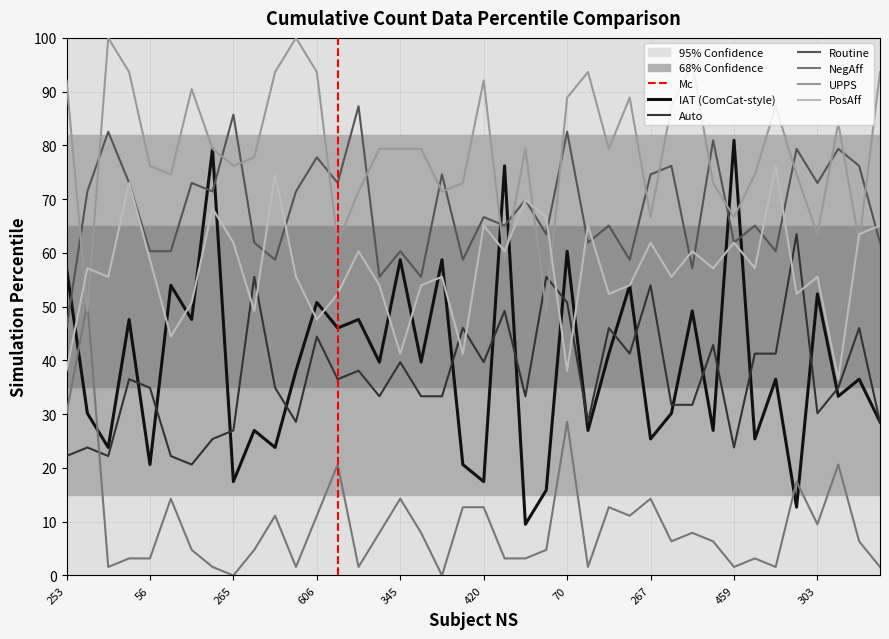

Reading left to right, transcribe all the data shown in this chart.

IAT: 57.1	30.2	23.8	47.6	20.6	54.0	47.6	79.4	17.5	27.0	23.8	38.1	50.8	46.0	47.6	39.7	58.7	39.7	58.7	20.6	17.5	76.2	9.5	15.9	60.3	27.0	41.3	54.0	25.4	30.2	49.2	27.0	81.0	25.4	36.5	12.7	52.4	33.3	36.5	28.6
Auto: 22.2	23.8	22.2	36.5	34.9	22.2	20.6	25.4	27.0	55.6	34.9	28.6	44.4	36.5	38.1	33.3	39.7	33.3	33.3	46.0	39.7	49.2	33.3	55.6	50.8	28.6	46.0	41.3	54.0	31.7	31.7	42.9	23.8	41.3	41.3	63.5	30.2	34.9	46.0	28.6
Routine: 46.0	71.4	82.5	73.0	60.3	60.3	73.0	71.4	85.7	61.9	58.7	71.4	77.8	73.0	87.3	55.6	60.3	55.6	74.6	58.7	66.7	65.1	69.8	63.5	82.5	61.9	65.1	58.7	74.6	76.2	57.1	81.0	61.9	65.1	60.3	79.4	73.0	79.4	76.2	61.9
NegAff: 30.2	50.8	1.6	3.2	3.2	14.3	4.8	1.6	0.0	4.8	11.1	1.6	11.1	20.6	1.6	7.9	14.3	7.9	0.0	12.7	12.7	3.2	3.2	4.8	28.6	1.6	12.7	11.1	14.3	6.3	7.9	6.3	1.6	3.2	1.6	17.5	9.5	20.6	6.3	1.6
UPPS: 92.1	49.2	100.0	93.7	76.2	74.6	90.5	79.4	76.2	77.8	93.7	100.0	93.7	61.9	71.4	79.4	79.4	79.4	71.4	73.0	92.1	58.7	79.4	49.2	88.9	93.7	79.4	88.9	66.7	87.3	95.2	73.0	66.7	74.6	87.3	74.6	63.5	84.1	61.9	93.7
PosAff: 38.1	57.1	55.6	73.0	58.7	44.4	50.8	68.3	61.9	49.2	74.6	55.6	47.6	52.4	60.3	54.0	41.3	54.0	55.6	41.3	65.1	60.3	69.8	66.7	38.1	65.1	52.4	54.0	61.9	55.6	60.3	57.1	61.9	57.1	76.2	52.4	55.6	36.5	63.5	65.1